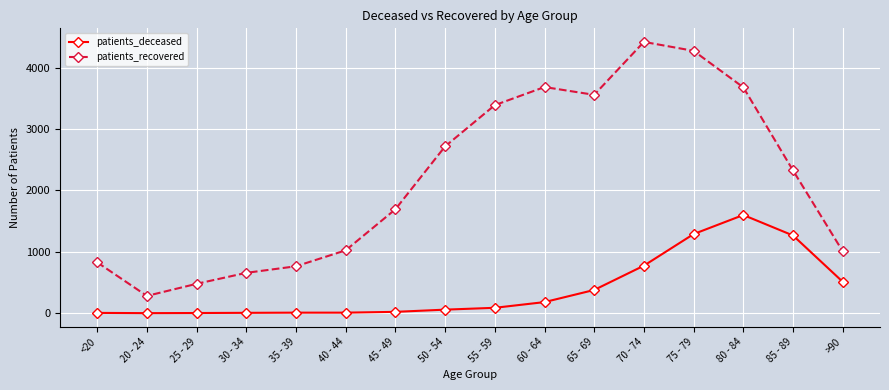

What is the difference between the highest and lowest values at 75 - 79?

2987